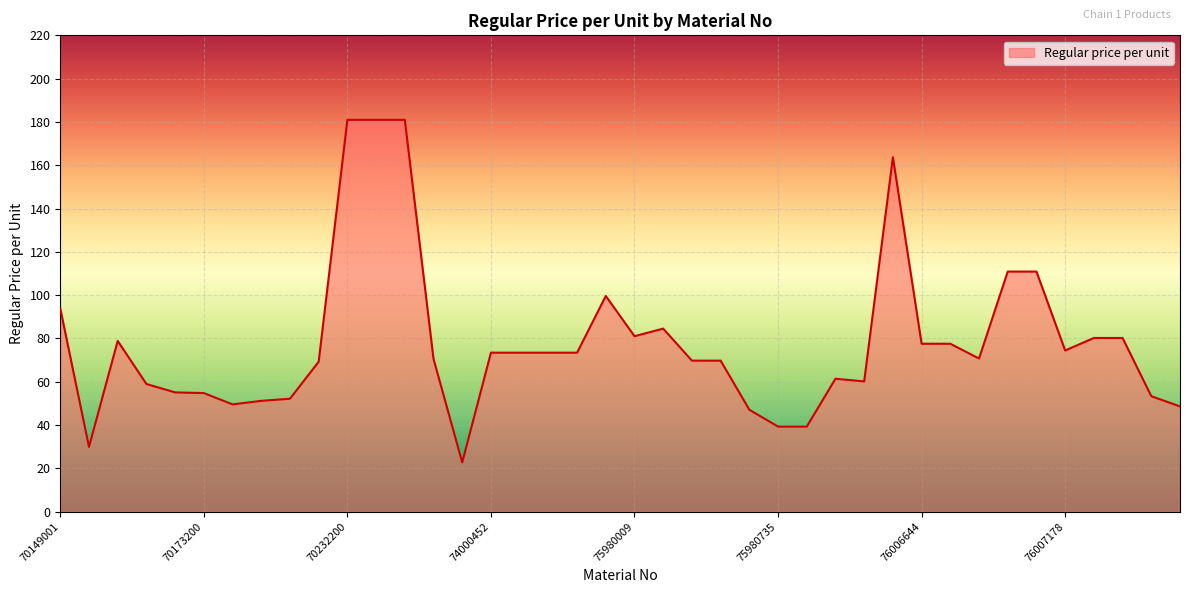

What is the greatest value displayed?

181.0